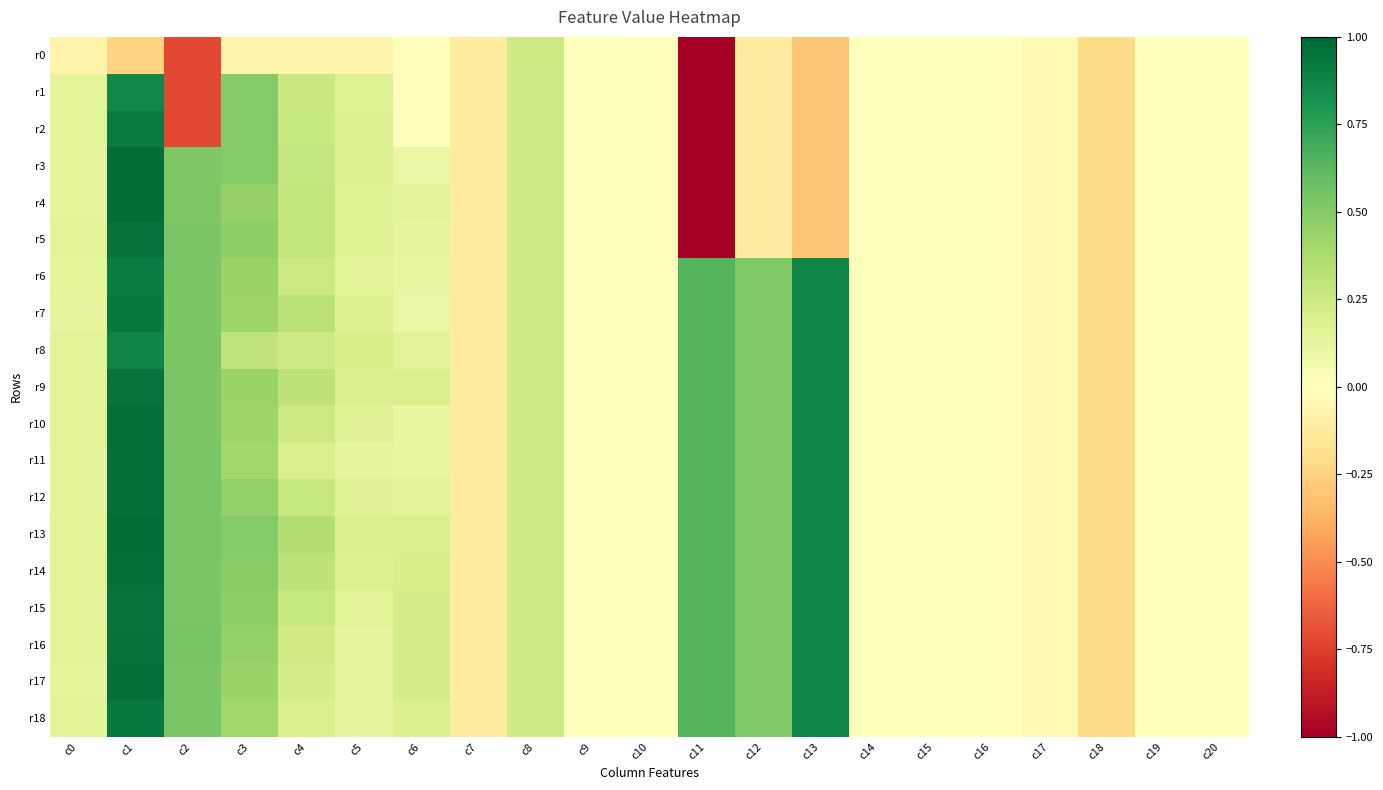

Reading right to left, transcribe all the data shown in this chart.

r0: c20=-0.0	c19=-0.0	c18=-0.2	c17=-0.0	c16=-0.0	c15=-0.0	c14=-0.0	c13=-0.3	c12=-0.1	c11=-5.1	c10=0.0	c9=0.0	c8=0.2	c7=-0.1	c6=-0.0	c5=-0.1	c4=-0.1	c3=-0.1	c2=-0.7	c1=-0.2	c0=-0.1
r1: c20=-0.0	c19=-0.0	c18=-0.2	c17=-0.0	c16=-0.0	c15=-0.0	c14=-0.0	c13=-0.3	c12=-0.1	c11=-5.1	c10=0.0	c9=0.0	c8=0.2	c7=-0.1	c6=-0.0	c5=0.2	c4=0.3	c3=0.5	c2=-0.7	c1=0.9	c0=0.1
r2: c20=-0.0	c19=-0.0	c18=-0.2	c17=-0.0	c16=-0.0	c15=-0.0	c14=-0.0	c13=-0.3	c12=-0.1	c11=-5.1	c10=0.0	c9=0.0	c8=0.2	c7=-0.1	c6=-0.0	c5=0.2	c4=0.3	c3=0.5	c2=-0.7	c1=0.9	c0=0.1
r3: c20=-0.0	c19=-0.0	c18=-0.2	c17=-0.0	c16=-0.0	c15=-0.0	c14=-0.0	c13=-0.3	c12=-0.1	c11=-5.1	c10=0.0	c9=0.0	c8=0.2	c7=-0.1	c6=0.1	c5=0.2	c4=0.3	c3=0.5	c2=0.5	c1=1.0	c0=0.1
r4: c20=-0.0	c19=-0.0	c18=-0.2	c17=-0.0	c16=-0.0	c15=-0.0	c14=-0.0	c13=-0.3	c12=-0.1	c11=-5.1	c10=0.0	c9=0.0	c8=0.2	c7=-0.1	c6=0.1	c5=0.2	c4=0.3	c3=0.5	c2=0.5	c1=1.0	c0=0.1
r5: c20=-0.0	c19=-0.0	c18=-0.2	c17=-0.0	c16=-0.0	c15=-0.0	c14=-0.0	c13=-0.3	c12=-0.1	c11=-5.1	c10=0.0	c9=0.0	c8=0.2	c7=-0.1	c6=0.1	c5=0.2	c4=0.3	c3=0.5	c2=0.5	c1=1.0	c0=0.1
r6: c20=-0.0	c19=-0.0	c18=-0.2	c17=-0.0	c16=-0.0	c15=-0.0	c14=-0.0	c13=0.9	c12=0.5	c11=0.6	c10=0.0	c9=0.0	c8=0.2	c7=-0.1	c6=0.1	c5=0.2	c4=0.3	c3=0.4	c2=0.5	c1=0.9	c0=0.1
r7: c20=-0.0	c19=-0.0	c18=-0.2	c17=-0.0	c16=-0.0	c15=-0.0	c14=-0.0	c13=0.9	c12=0.5	c11=0.6	c10=0.0	c9=0.0	c8=0.2	c7=-0.1	c6=0.1	c5=0.2	c4=0.3	c3=0.4	c2=0.5	c1=0.9	c0=0.1
r8: c20=-0.0	c19=-0.0	c18=-0.2	c17=-0.0	c16=-0.0	c15=-0.0	c14=-0.0	c13=0.9	c12=0.5	c11=0.6	c10=0.0	c9=0.0	c8=0.2	c7=-0.1	c6=0.2	c5=0.2	c4=0.2	c3=0.3	c2=0.5	c1=0.9	c0=0.2
r9: c20=-0.0	c19=-0.0	c18=-0.2	c17=-0.0	c16=-0.0	c15=-0.0	c14=-0.0	c13=0.9	c12=0.5	c11=0.6	c10=0.0	c9=0.0	c8=0.2	c7=-0.1	c6=0.2	c5=0.2	c4=0.3	c3=0.4	c2=0.5	c1=0.9	c0=0.2
r10: c20=-0.0	c19=-0.0	c18=-0.2	c17=-0.0	c16=-0.0	c15=-0.0	c14=-0.0	c13=0.9	c12=0.5	c11=0.6	c10=0.0	c9=0.0	c8=0.2	c7=-0.1	c6=0.1	c5=0.2	c4=0.3	c3=0.4	c2=0.5	c1=1.0	c0=0.1
r11: c20=-0.0	c19=-0.0	c18=-0.2	c17=-0.0	c16=-0.0	c15=-0.0	c14=-0.0	c13=0.9	c12=0.5	c11=0.6	c10=0.0	c9=0.0	c8=0.2	c7=-0.1	c6=0.1	c5=0.1	c4=0.2	c3=0.4	c2=0.5	c1=1.0	c0=0.1
r12: c20=-0.0	c19=-0.0	c18=-0.2	c17=-0.0	c16=-0.0	c15=-0.0	c14=-0.0	c13=0.9	c12=0.5	c11=0.6	c10=0.0	c9=0.0	c8=0.2	c7=-0.1	c6=0.2	c5=0.2	c4=0.3	c3=0.5	c2=0.5	c1=1.0	c0=0.1
r13: c20=-0.0	c19=-0.0	c18=-0.2	c17=-0.0	c16=-0.0	c15=-0.0	c14=-0.0	c13=0.9	c12=0.5	c11=0.6	c10=0.0	c9=0.0	c8=0.2	c7=-0.1	c6=0.2	c5=0.2	c4=0.3	c3=0.5	c2=0.5	c1=1.0	c0=0.2
r14: c20=-0.0	c19=-0.0	c18=-0.2	c17=-0.0	c16=-0.0	c15=-0.0	c14=-0.0	c13=0.9	c12=0.5	c11=0.6	c10=0.0	c9=0.0	c8=0.2	c7=-0.1	c6=0.2	c5=0.2	c4=0.3	c3=0.5	c2=0.5	c1=1.0	c0=0.1
r15: c20=-0.0	c19=-0.0	c18=-0.2	c17=-0.0	c16=-0.0	c15=-0.0	c14=-0.0	c13=0.9	c12=0.5	c11=0.6	c10=0.0	c9=0.0	c8=0.2	c7=-0.1	c6=0.2	c5=0.2	c4=0.3	c3=0.5	c2=0.5	c1=0.9	c0=0.1
r16: c20=-0.0	c19=-0.0	c18=-0.2	c17=-0.0	c16=-0.0	c15=-0.0	c14=-0.0	c13=0.9	c12=0.5	c11=0.6	c10=0.0	c9=0.0	c8=0.2	c7=-0.1	c6=0.2	c5=0.1	c4=0.2	c3=0.5	c2=0.5	c1=1.0	c0=0.1
r17: c20=-0.0	c19=-0.0	c18=-0.2	c17=-0.0	c16=-0.0	c15=-0.0	c14=-0.0	c13=0.9	c12=0.5	c11=0.6	c10=0.0	c9=0.0	c8=0.2	c7=-0.1	c6=0.2	c5=0.1	c4=0.2	c3=0.4	c2=0.5	c1=1.0	c0=0.1
r18: c20=-0.0	c19=-0.0	c18=-0.2	c17=-0.0	c16=-0.0	c15=-0.0	c14=-0.0	c13=0.9	c12=0.5	c11=0.6	c10=0.0	c9=0.0	c8=0.2	c7=-0.1	c6=0.2	c5=0.1	c4=0.2	c3=0.4	c2=0.5	c1=0.9	c0=0.1